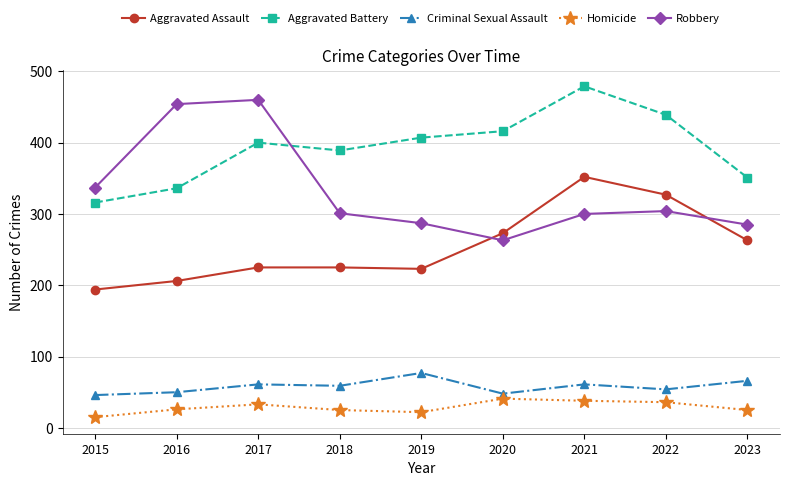

True or false: Aggravated Assault and Aggravated Battery cross at least once.

False